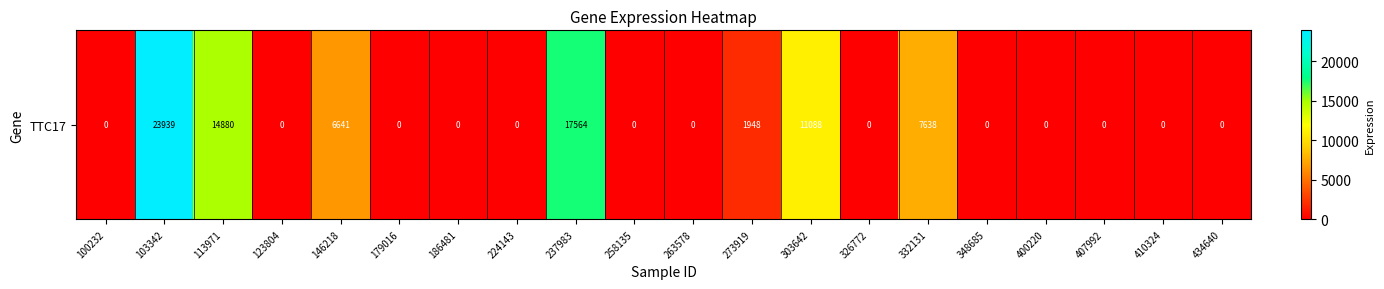

At which category does the chart reach its minimum across all series?

100232